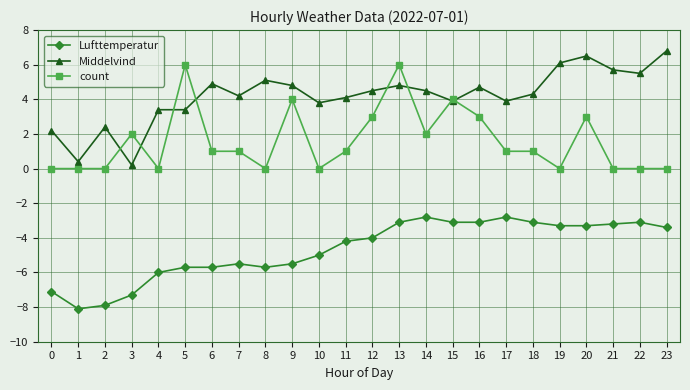

Rank the series by their average value, from lowest to highest.

Lufttemperatur, count, Middelvind